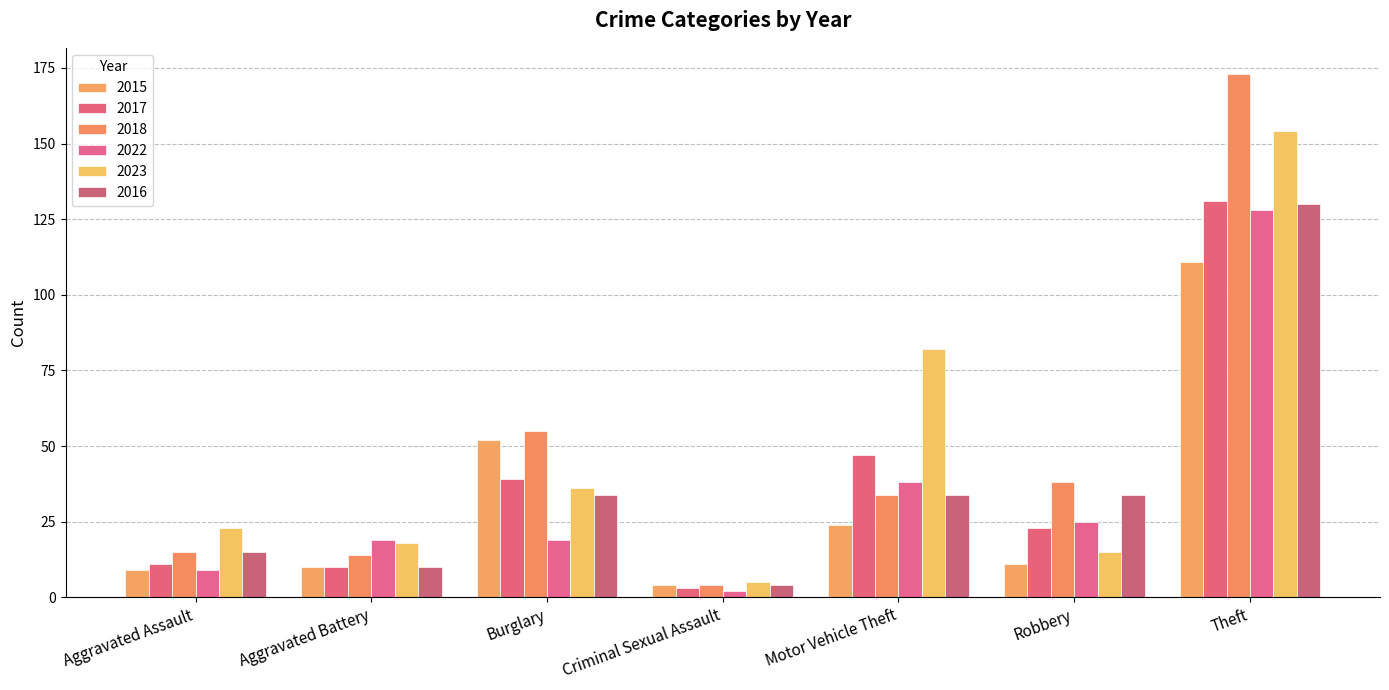

What is the total value across all series at Aggravated Battery?

81